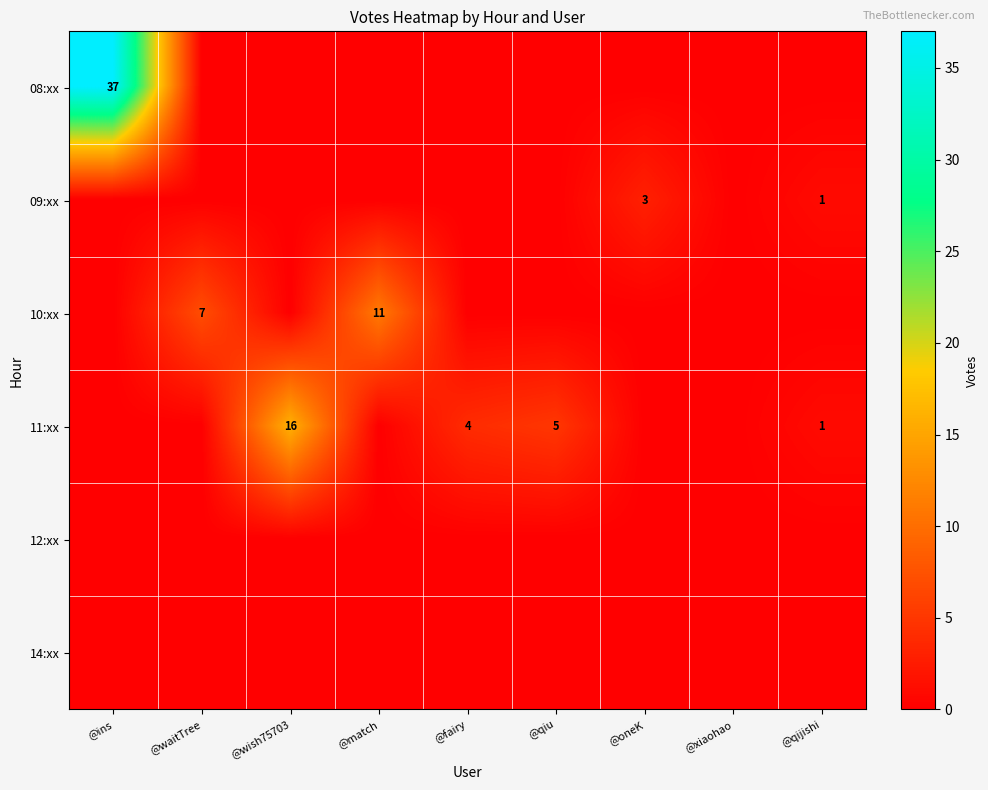

True or false: 10:xx has a value of 20 at @match.

False